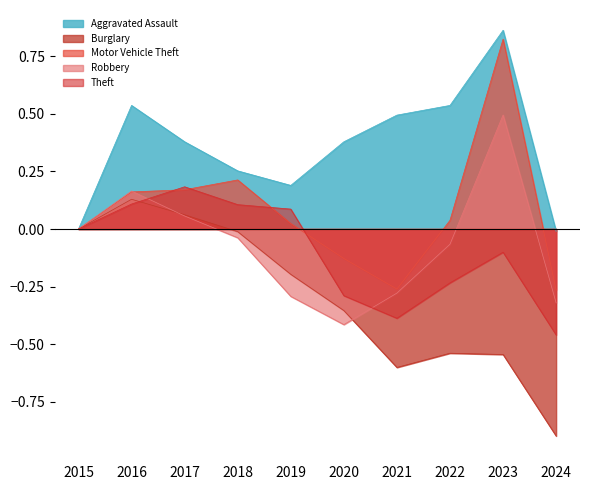

At which label does Robbery reach its peak?

2023